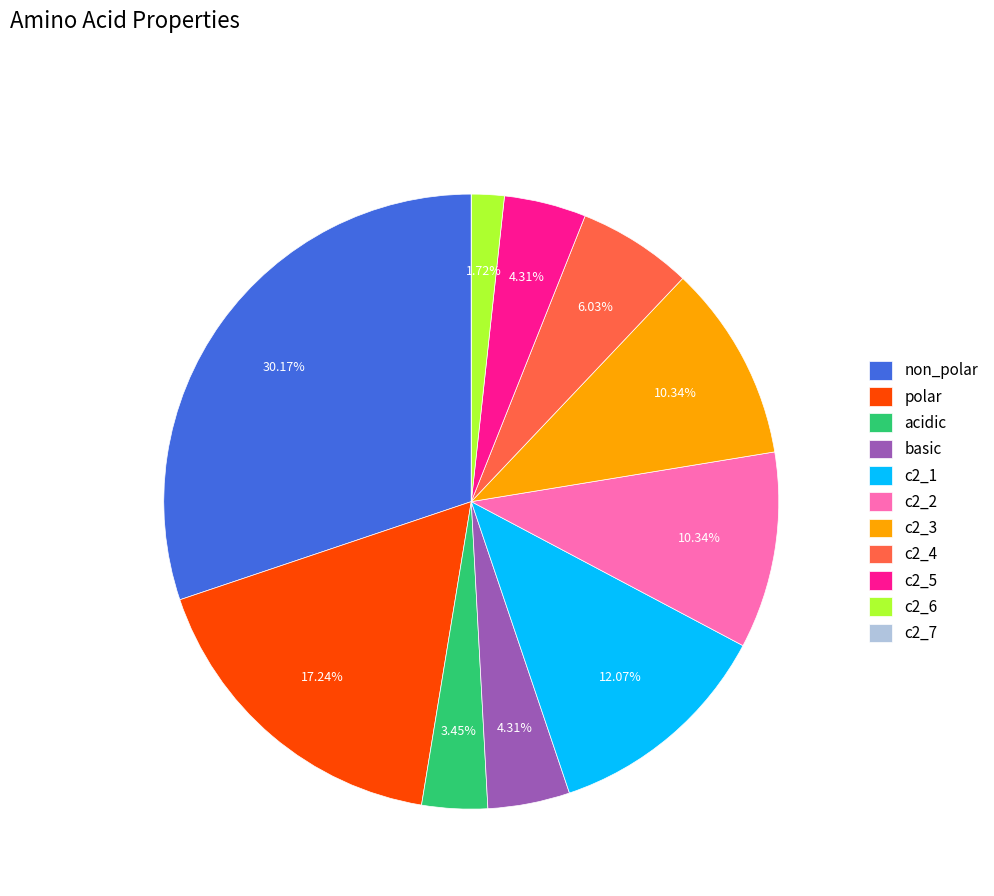

To the nearest percent, what is the difference between the c2_3 and non_polar slice percentages?

20%